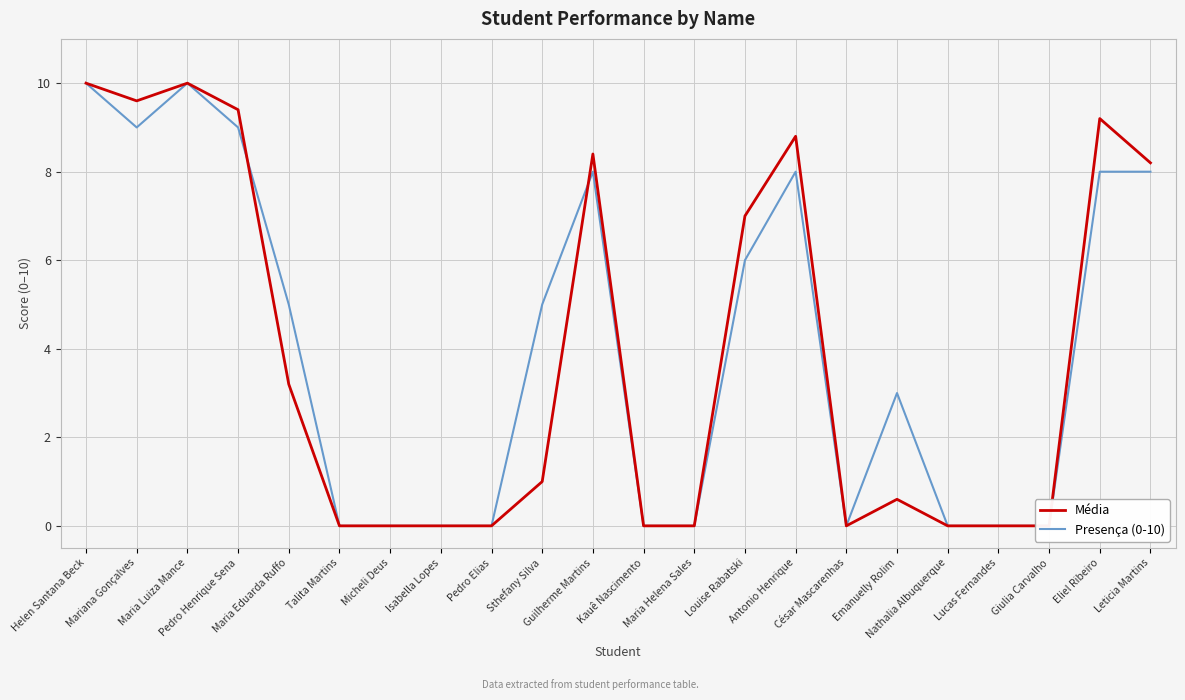

What value does the Presença (0-10) series have at Eliel Ribeiro?

8.0